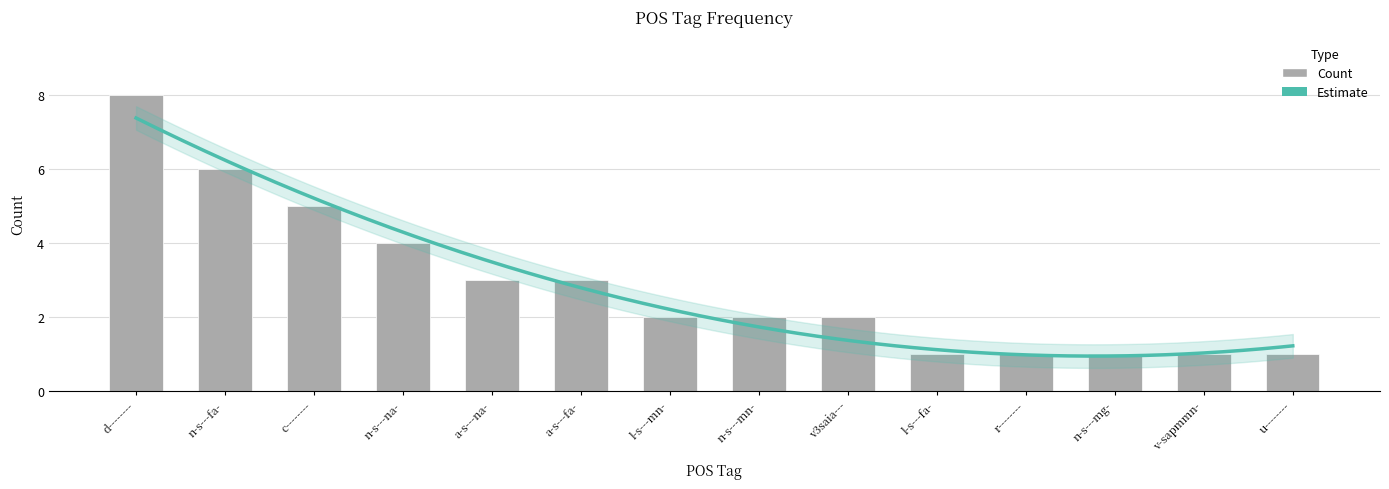

How many values are below 2?

5